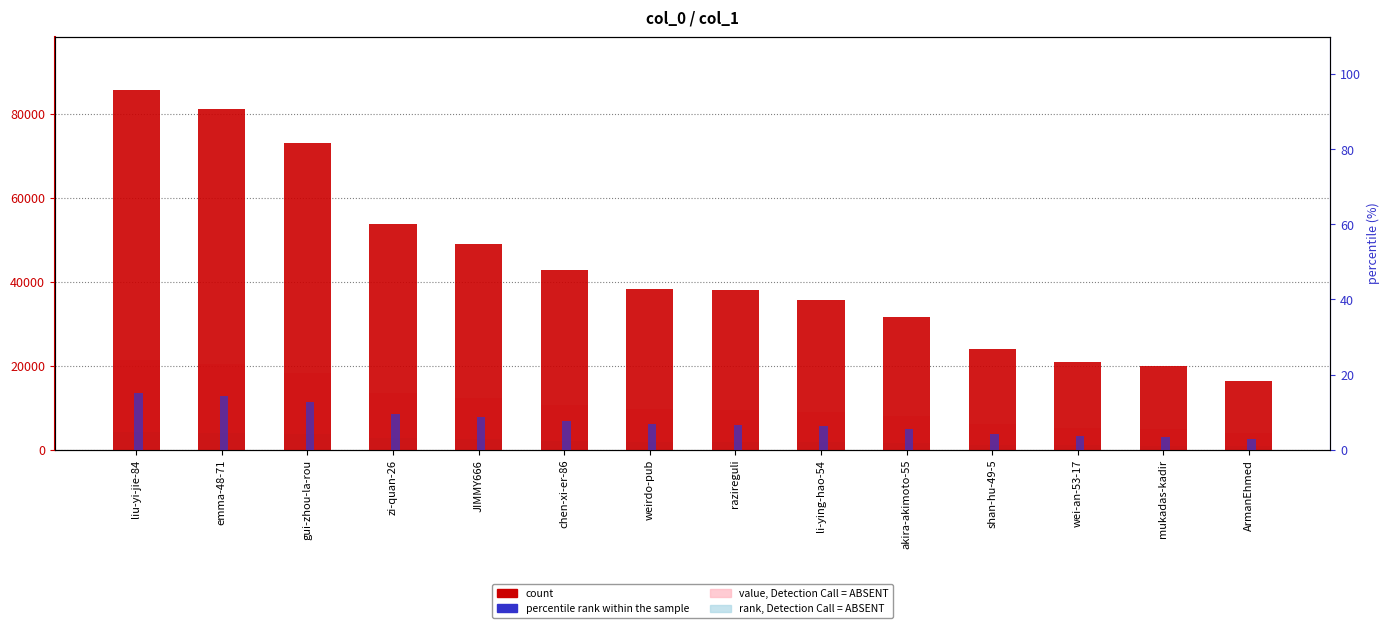

What is the label of the 9th bar from the left?

li-ying-hao-54